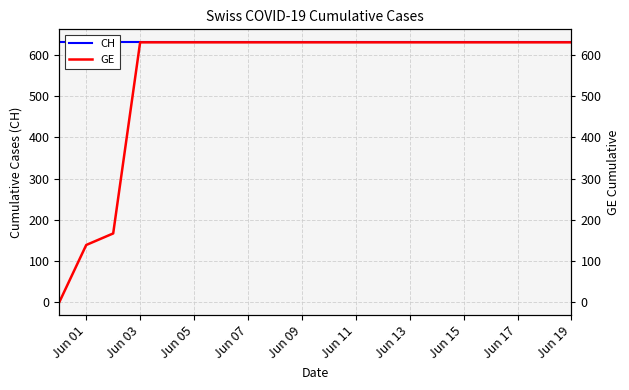

Where is CH nearest to the value 631?

Jun 01